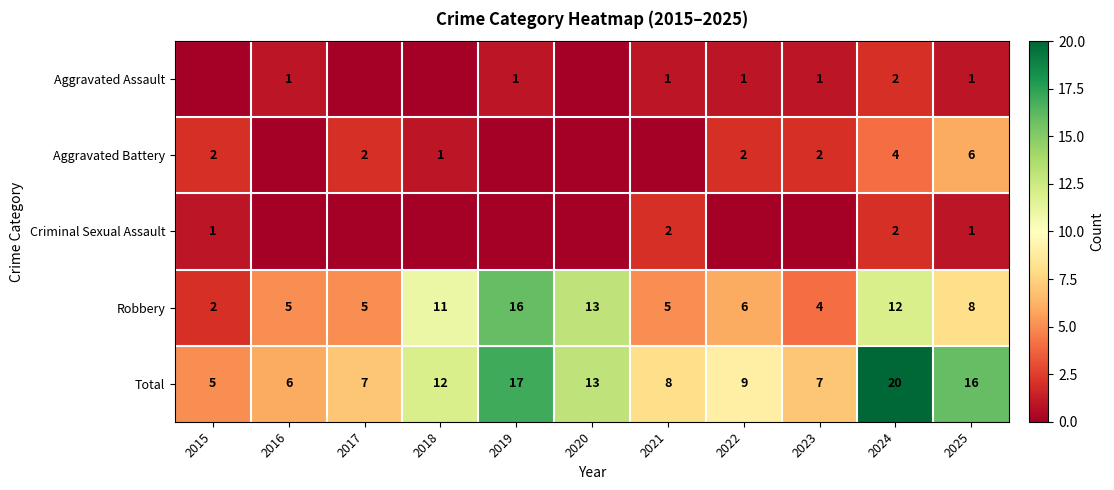

At which label is Robbery closest to 9?

2025